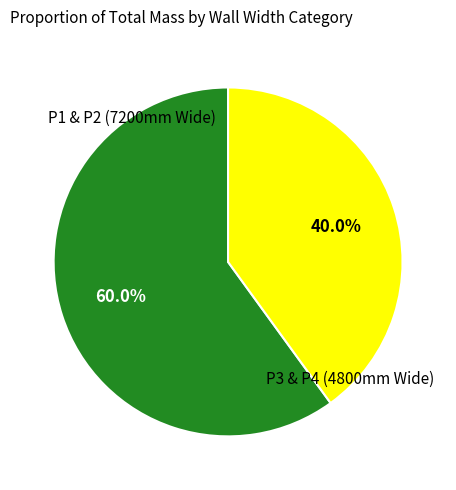

Does any single category account for the majority?

Yes